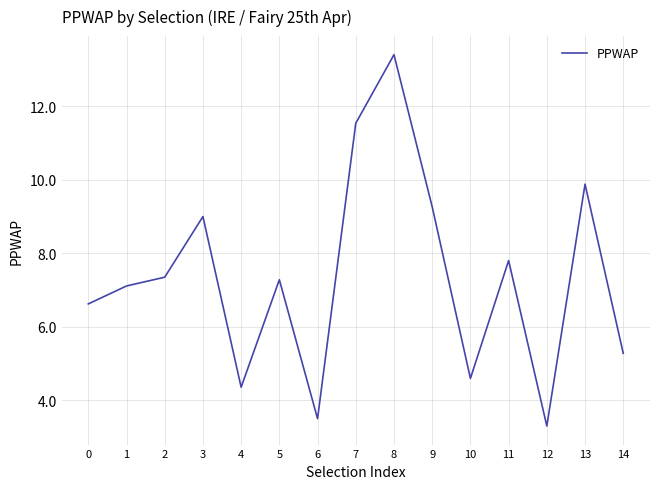

Reading right to left, list all the values displayed in this chart.

14=5.3	13=9.9	12=3.3	11=7.8	10=4.6	9=9.3	8=13.4	7=11.5	6=3.5	5=7.3	4=4.4	3=9.0	2=7.4	1=7.1	0=6.6